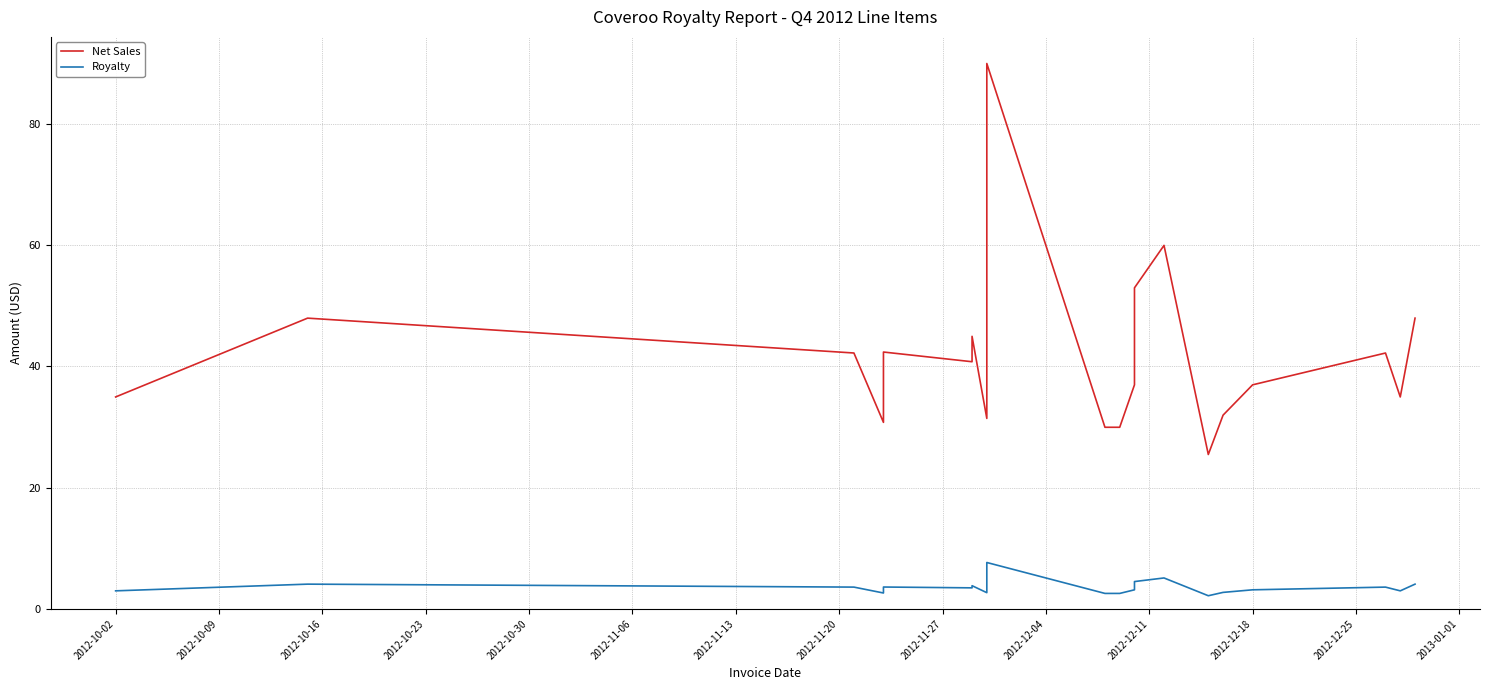

Does the chart have visible grid lines?

Yes